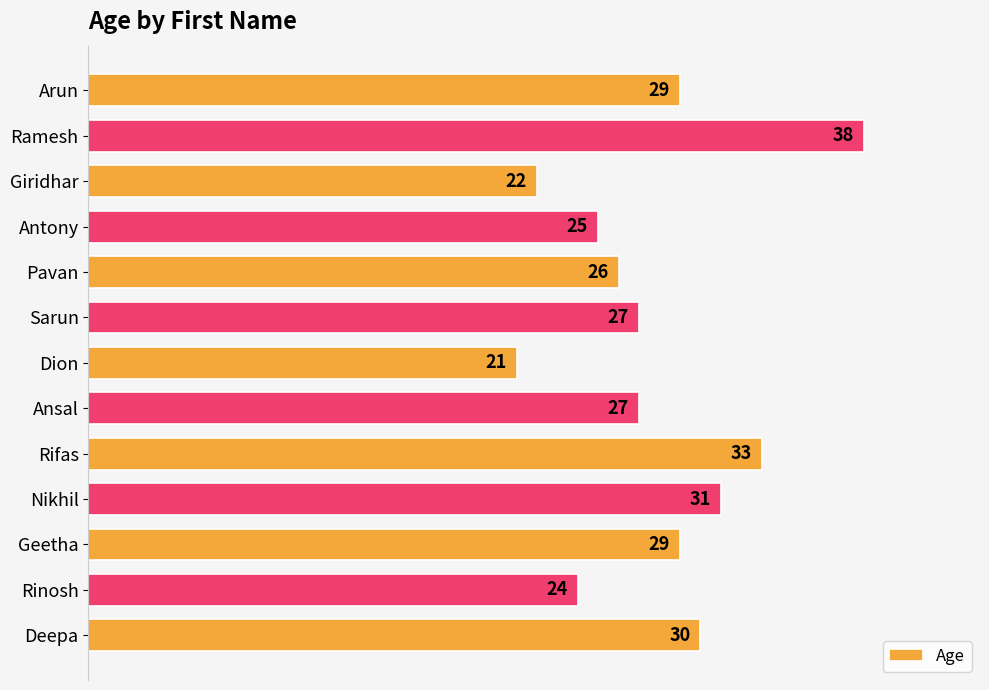

What position from the top is Sarun?

6